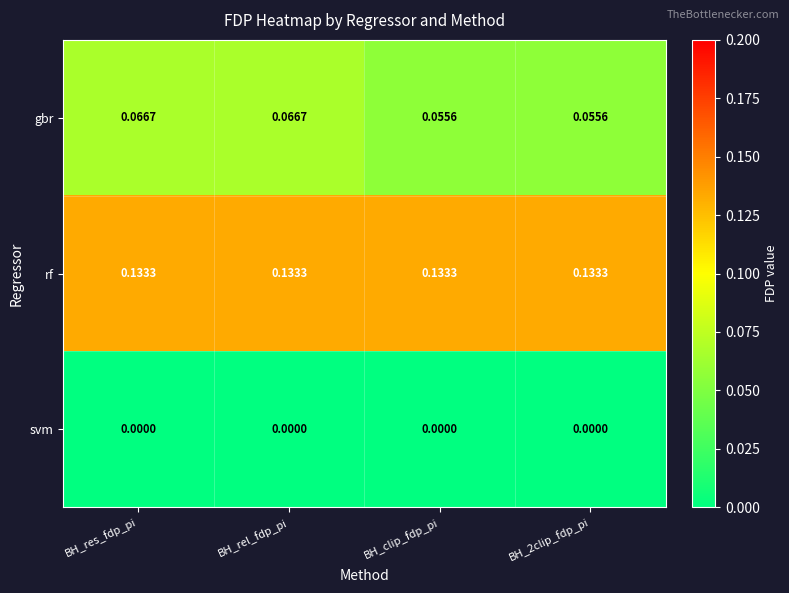

Which series has the largest total across all categories?

rf